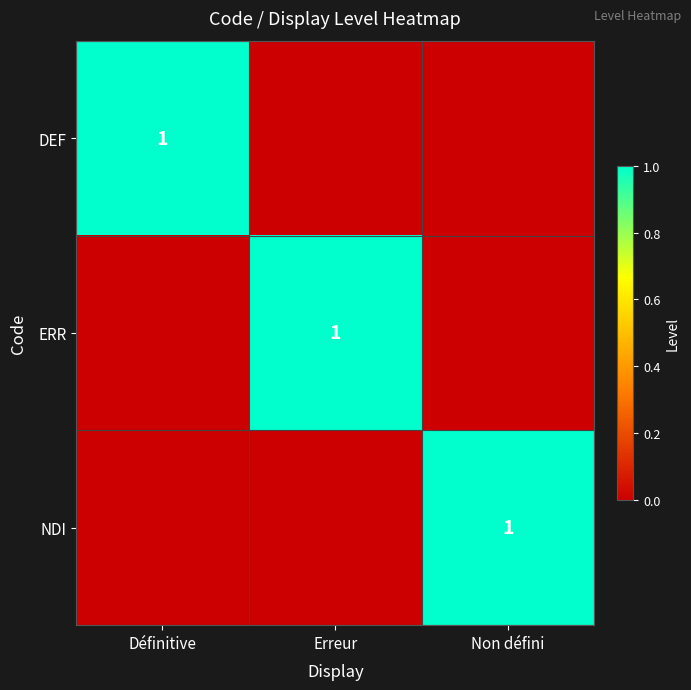

Between Erreur and Non défini, which is larger?

Erreur